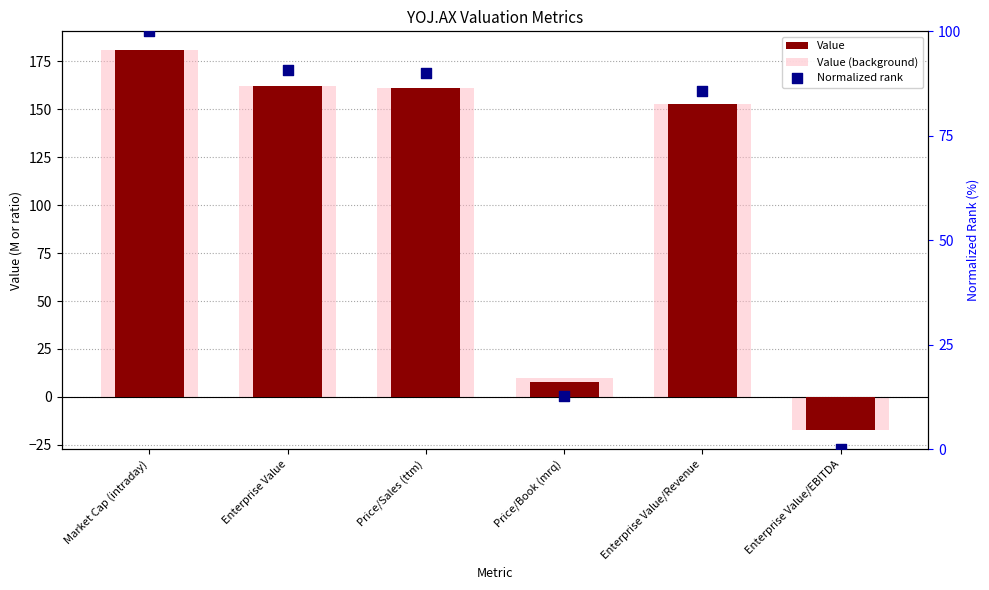

Which series contains the lowest Y value?

Value